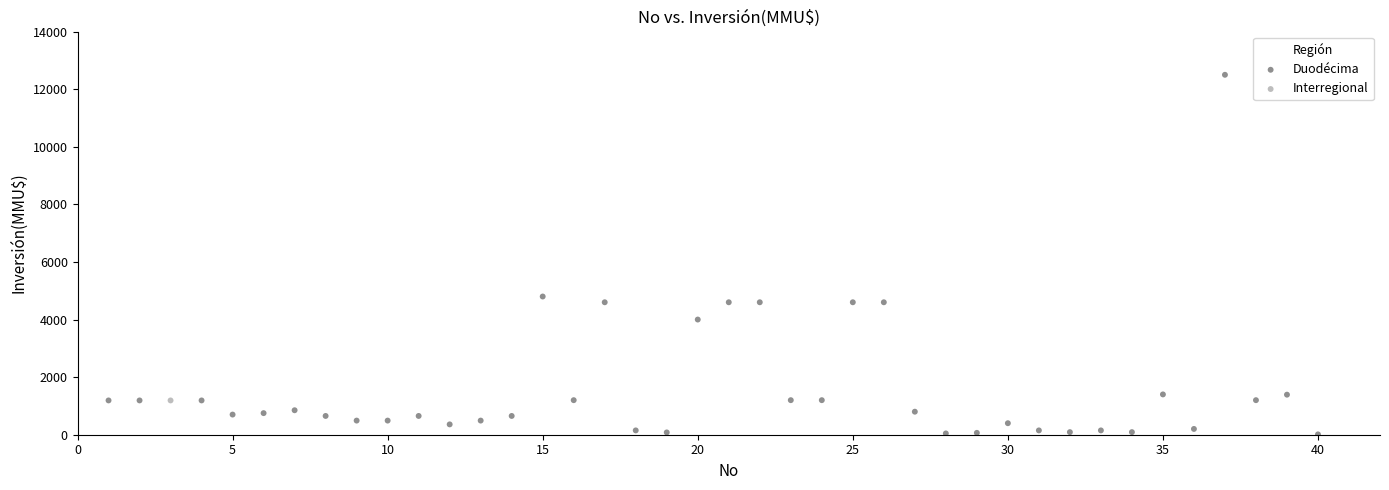

What are all the series names shown in the legend?

Duodécima, Interregional